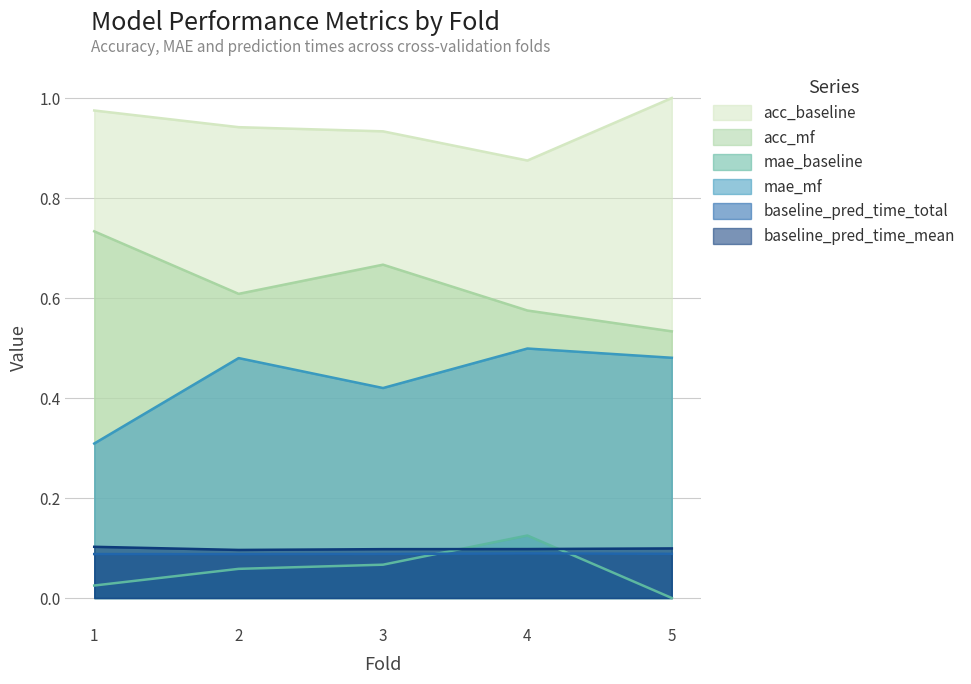

What are all the series names shown in the legend?

acc_baseline, acc_mf, mae_baseline, mae_mf, baseline_pred_time_total, baseline_pred_time_mean